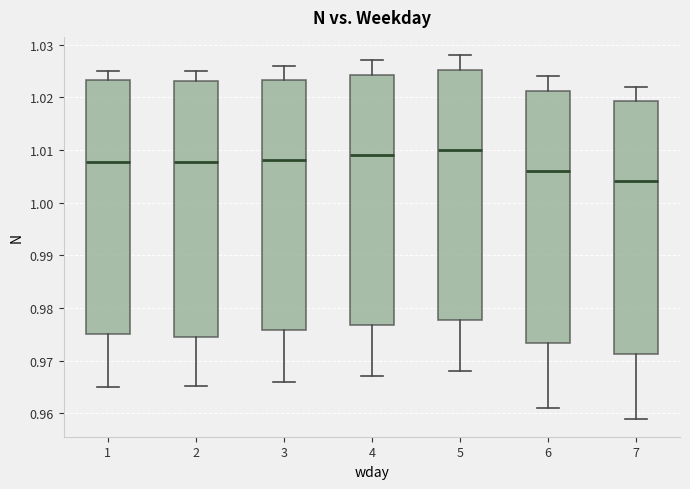

Reading left to right, read every box against the y-axis: the position of its median line, the range the box covers, and the ends of its whiskers. The values are not printed on the chart, so give them approximately, as read against the axis.

1: median 1.008, box 0.975 to 1.023, whiskers 0.965 to 1.025
2: median 1.008, box 0.975 to 1.023, whiskers 0.965 to 1.025
3: median 1.008, box 0.976 to 1.023, whiskers 0.966 to 1.026
4: median 1.009, box 0.977 to 1.024, whiskers 0.967 to 1.027
5: median 1.010, box 0.978 to 1.025, whiskers 0.968 to 1.028
6: median 1.006, box 0.973 to 1.021, whiskers 0.961 to 1.024
7: median 1.004, box 0.971 to 1.019, whiskers 0.959 to 1.022